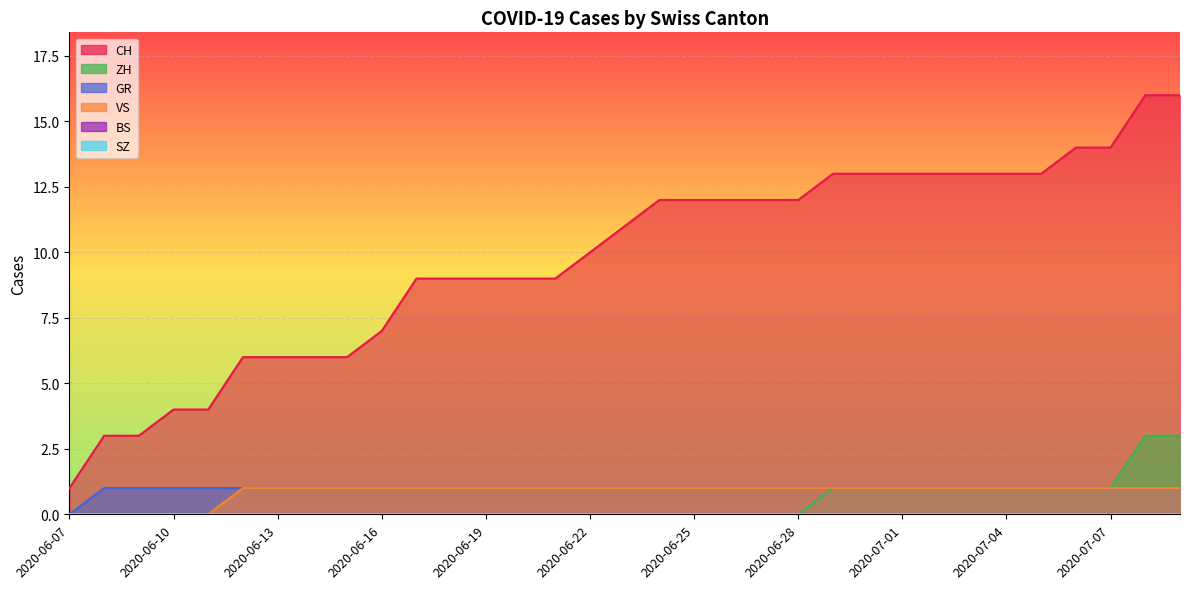

Between 2020-06-28 and 2020-06-14, which is larger?

2020-06-28